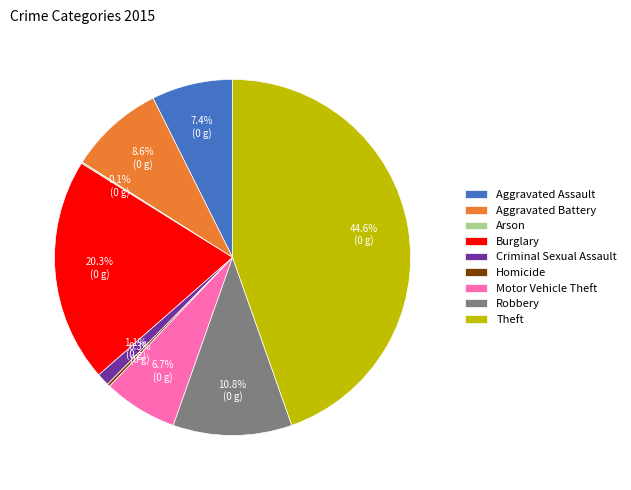

What portion of the pie excludes Theft?

55.4%